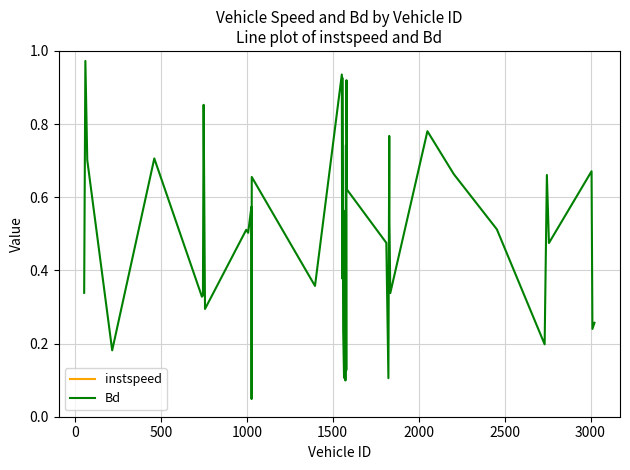

True or false: instspeed and Bd cross at least once.

False